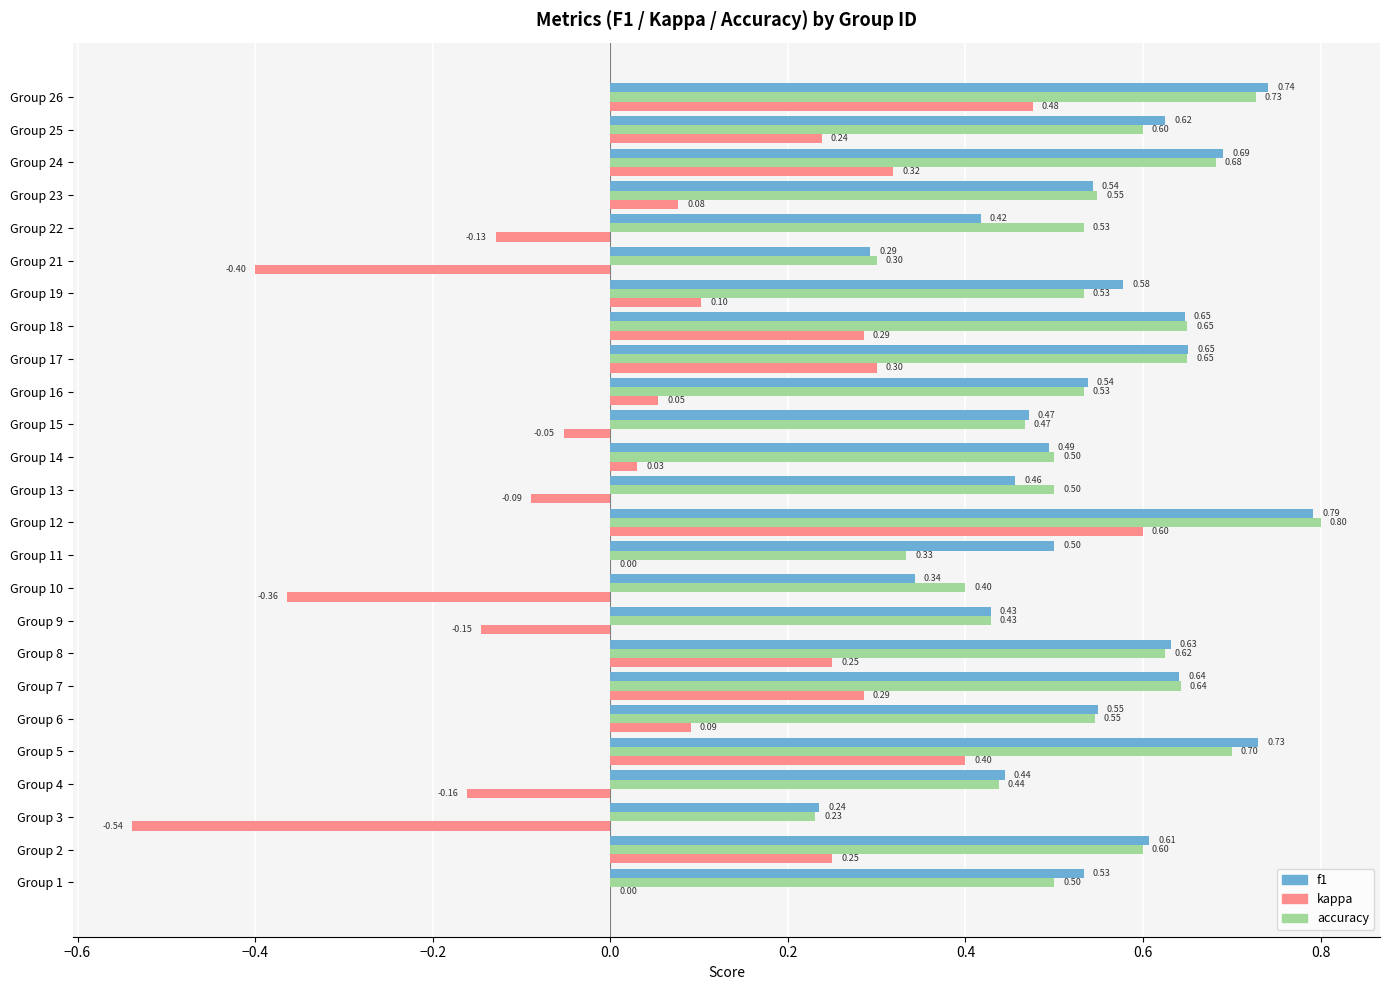

What is the average value of the f1 series?

0.5